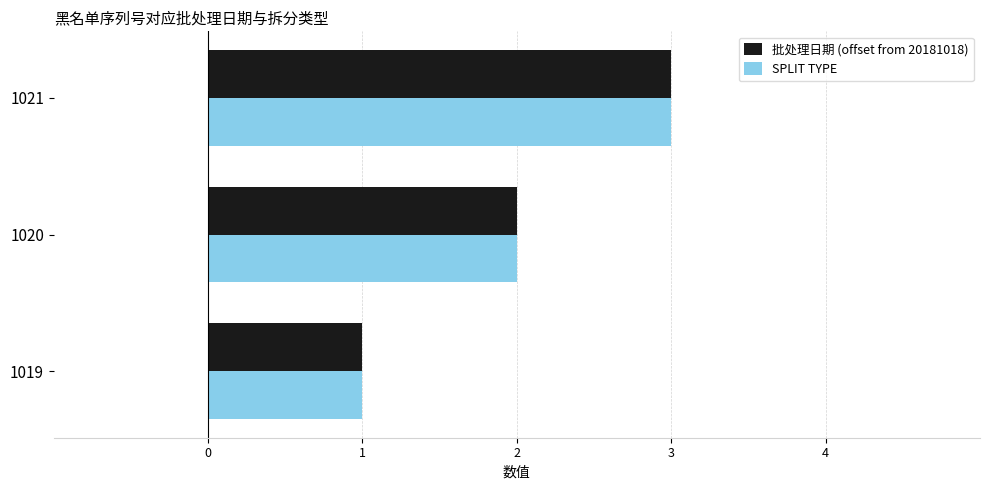

Rank the categories by SPLIT TYPE value from lowest to highest.

1019, 1020, 1021